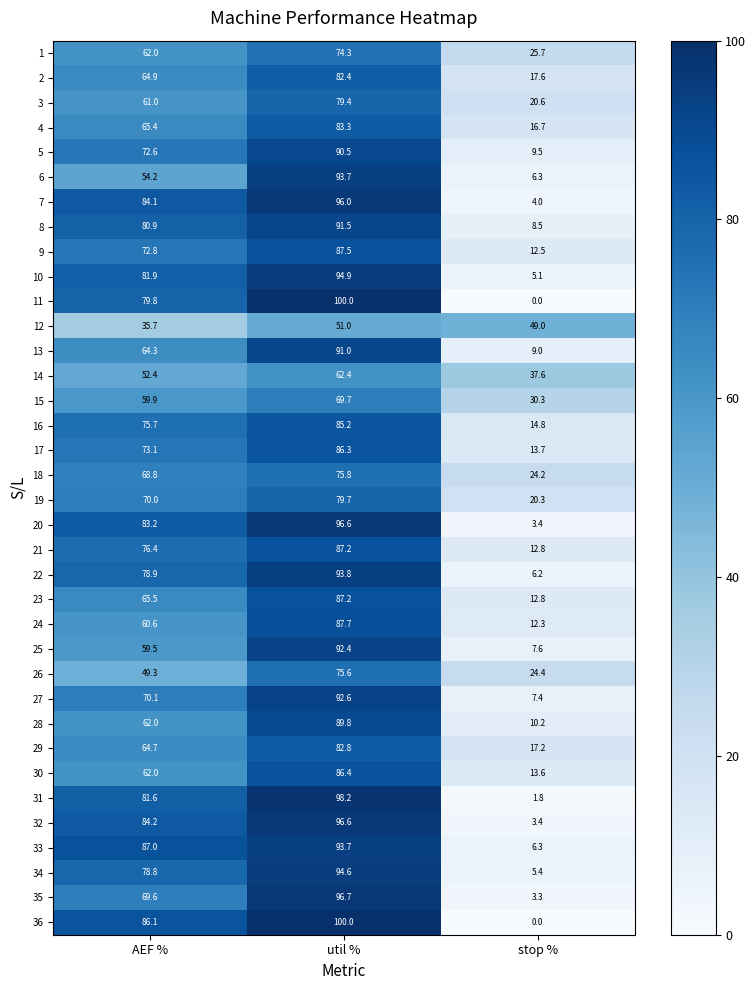

What is the difference between the maximum and second lowest values in the 28 series?

27.8